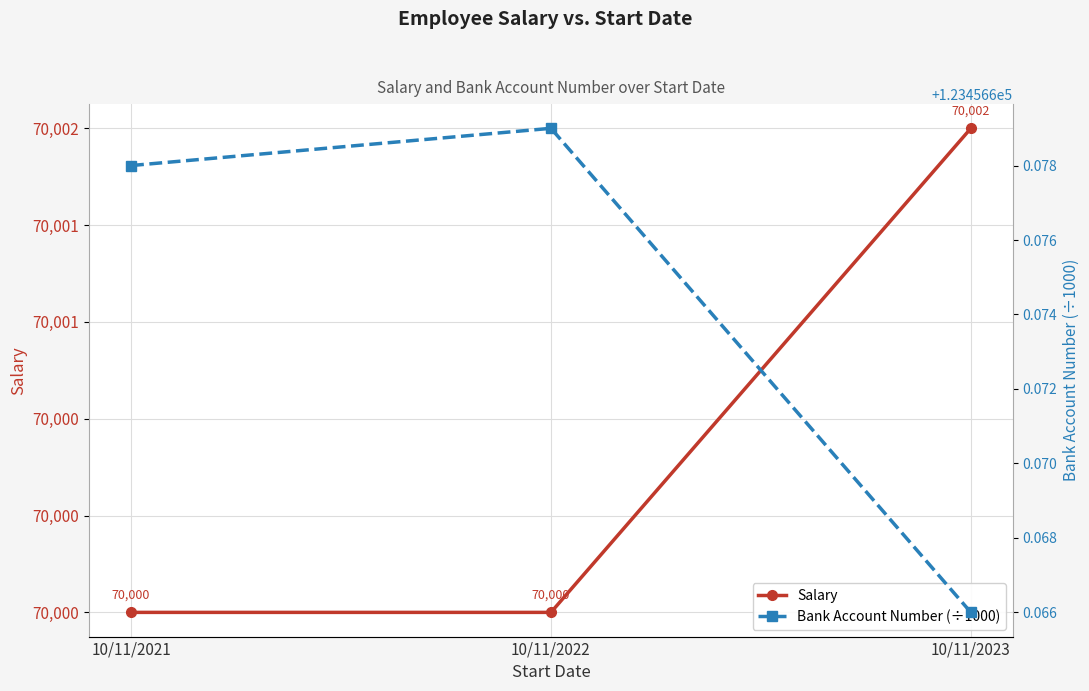

How many lines are shown in the chart?

2